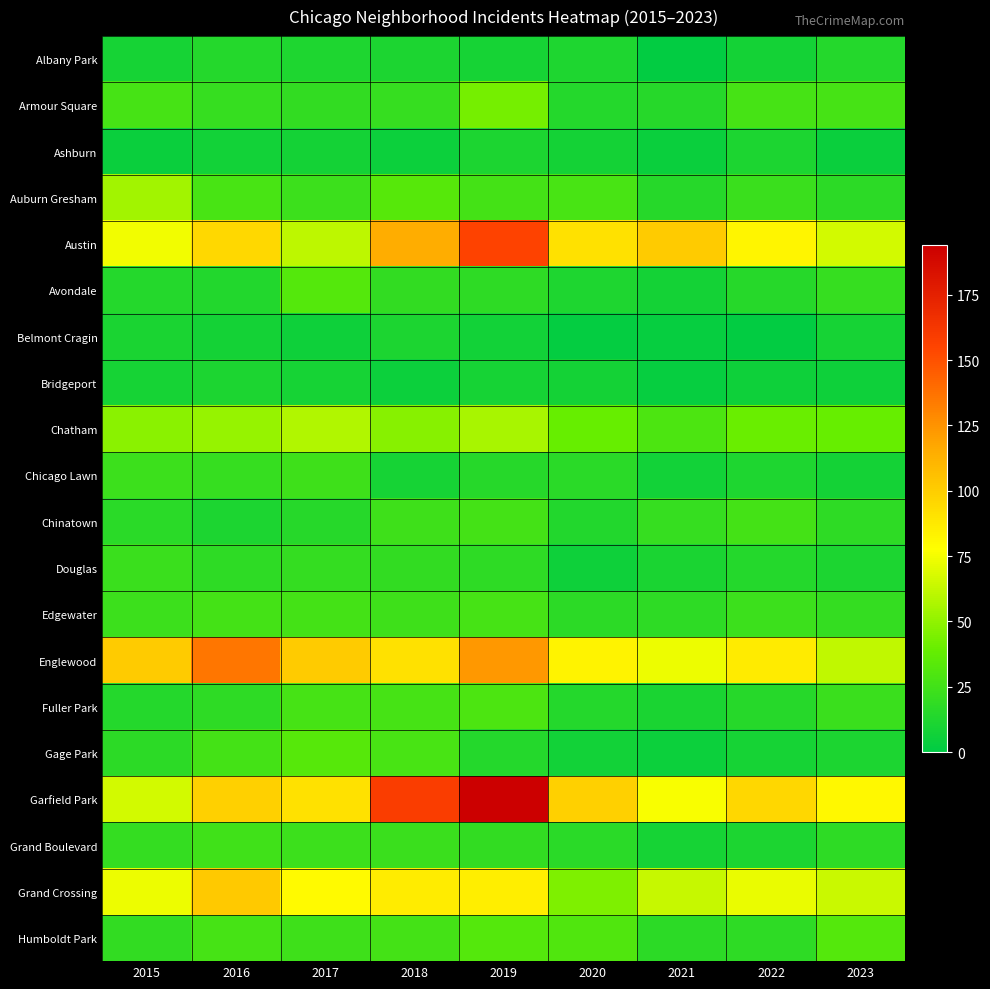

Rank the series at 2021 from lowest to highest value.

Albany Park, Belmont Cragin, Bridgeport, Ashburn, Gage Park, Chicago Lawn, Avondale, Grand Boulevard, Douglas, Fuller Park, Armour Square, Auburn Gresham, Humboldt Park, Edgewater, Chinatown, Chatham, Grand Crossing, Englewood, Garfield Park, Austin